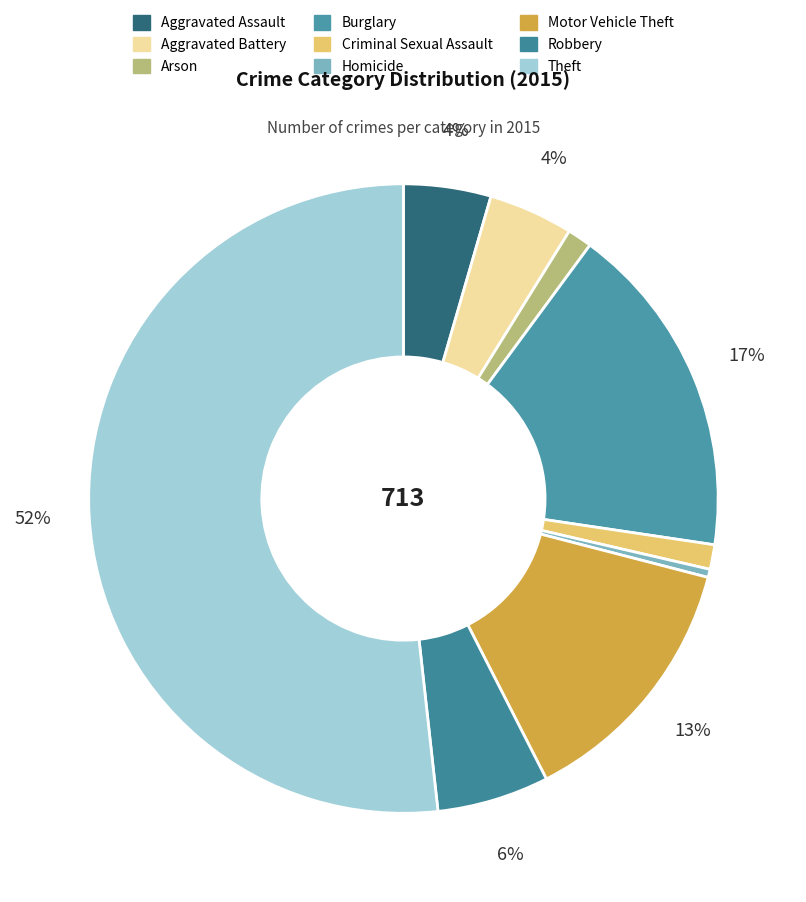

Which slice is the largest?

Theft